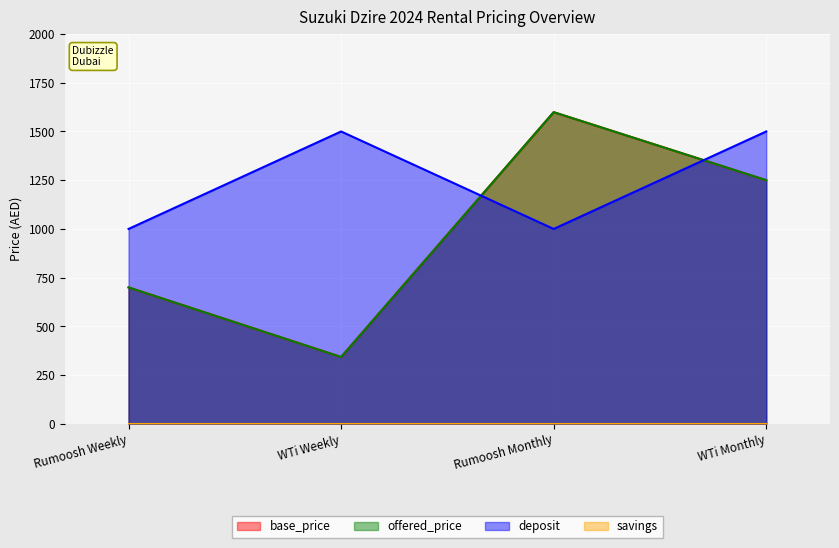

How many lines are shown in the chart?

4